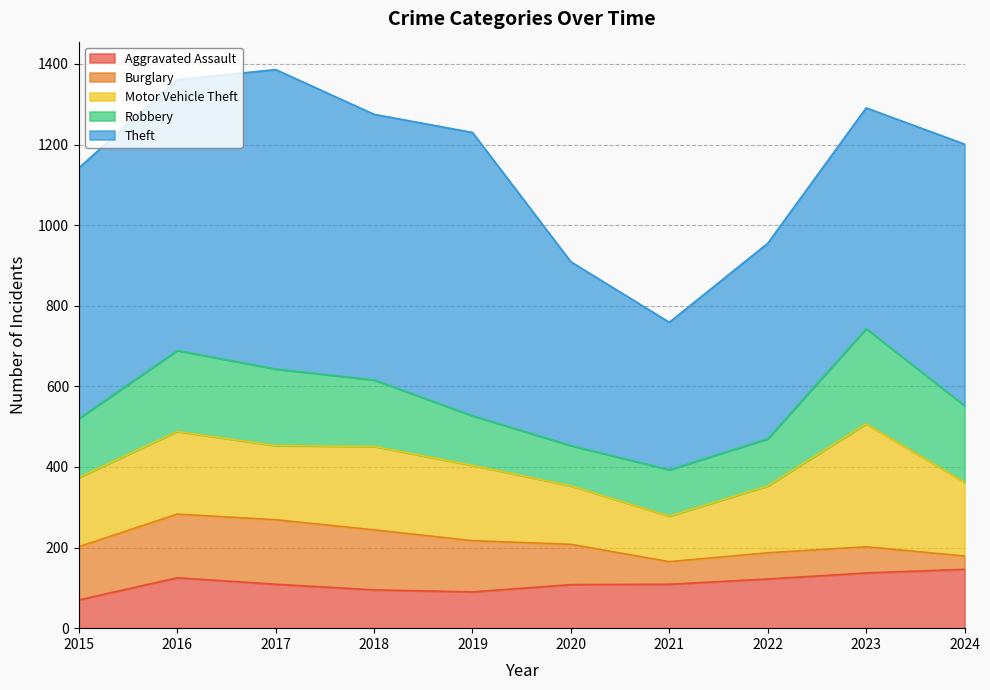

Where is the first local maximum for Burglary?

2017